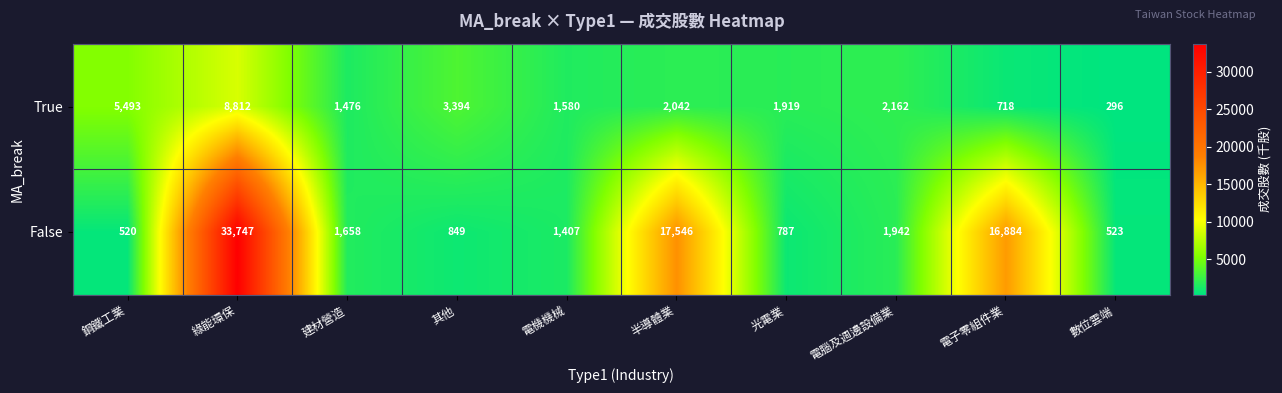

List the series in order of their peak value, lowest first.

True, False